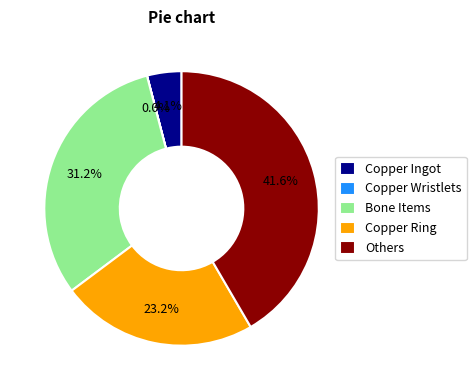

Is there a majority slice in this chart?

No